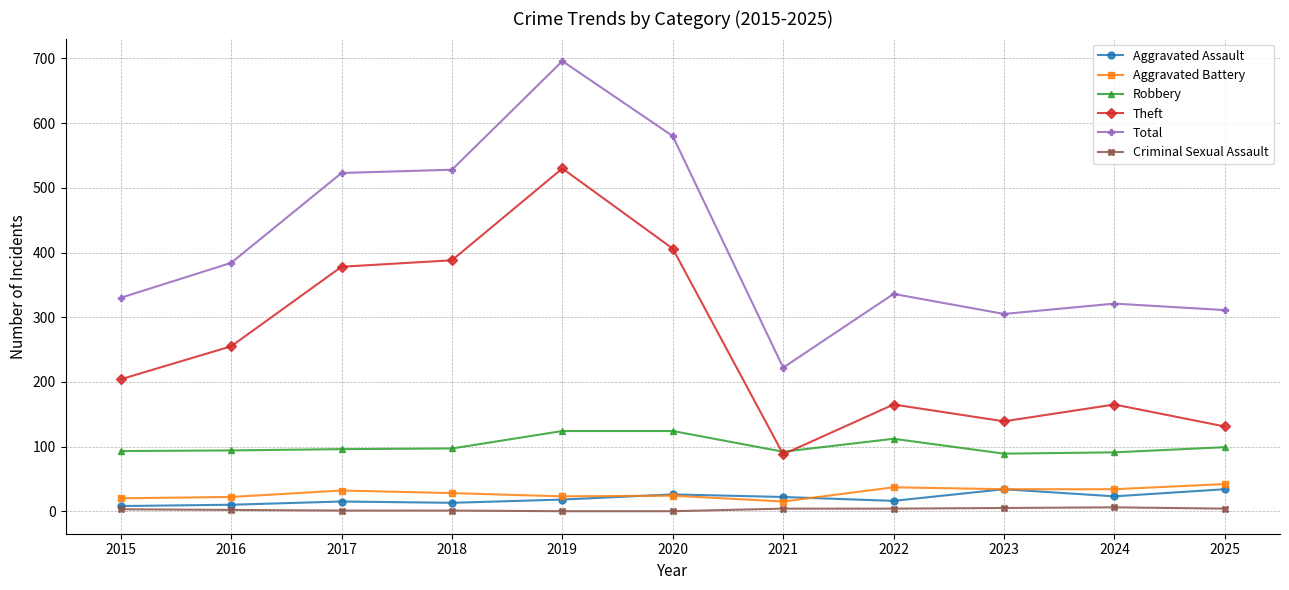

How many lines are shown in the chart?

6